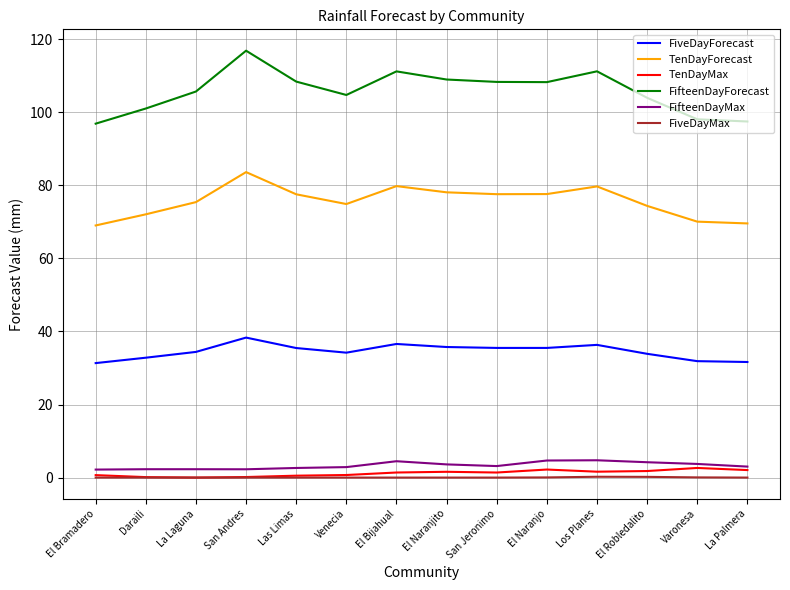

At which category is the sum across all series the highest?

San Andres